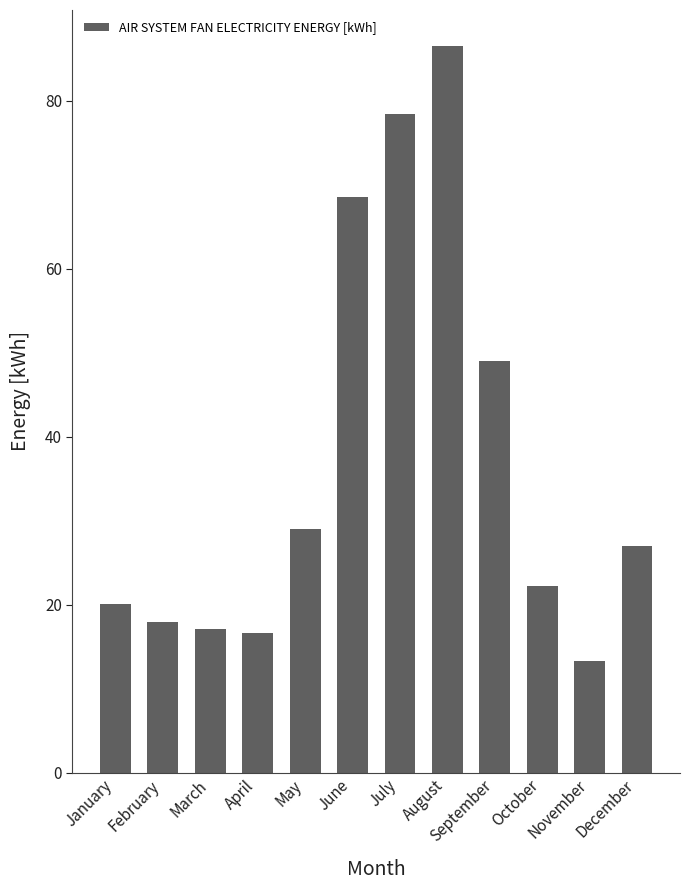

Count the number of categories in the chart.

12